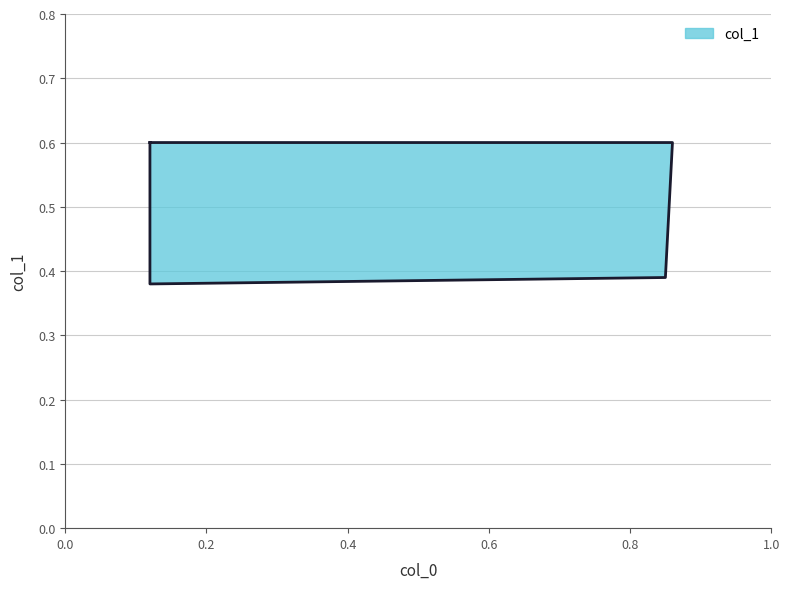

True or false: the data has more than 0 interior local peaks.

False